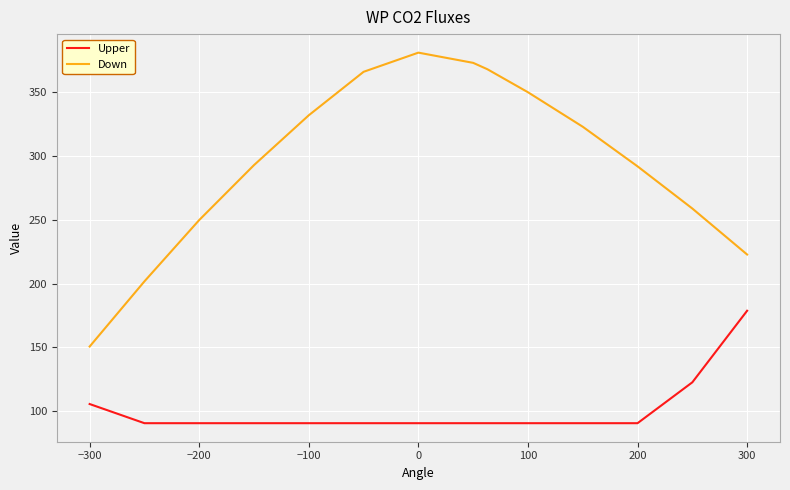

Which series has the largest total across all categories?

Down